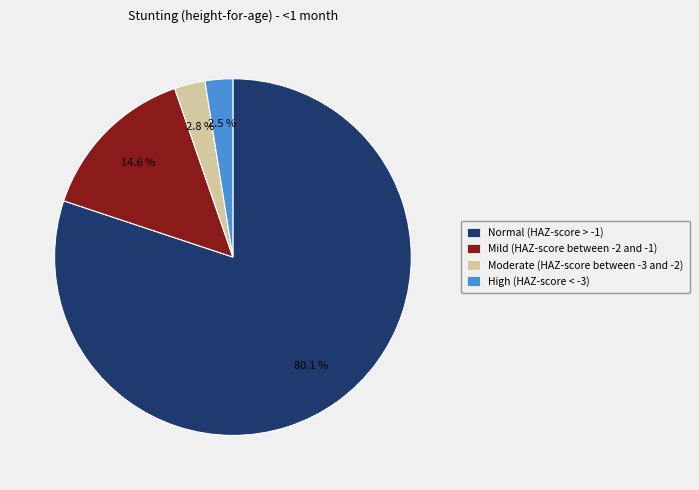

How many slices are in this pie chart?

4